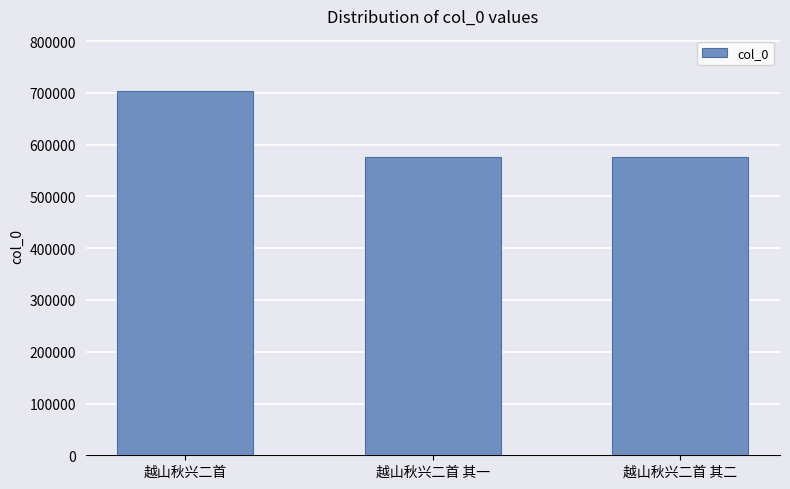

What is the difference between the values at 越山秋兴二首 其二 and 越山秋兴二首 其一?

1